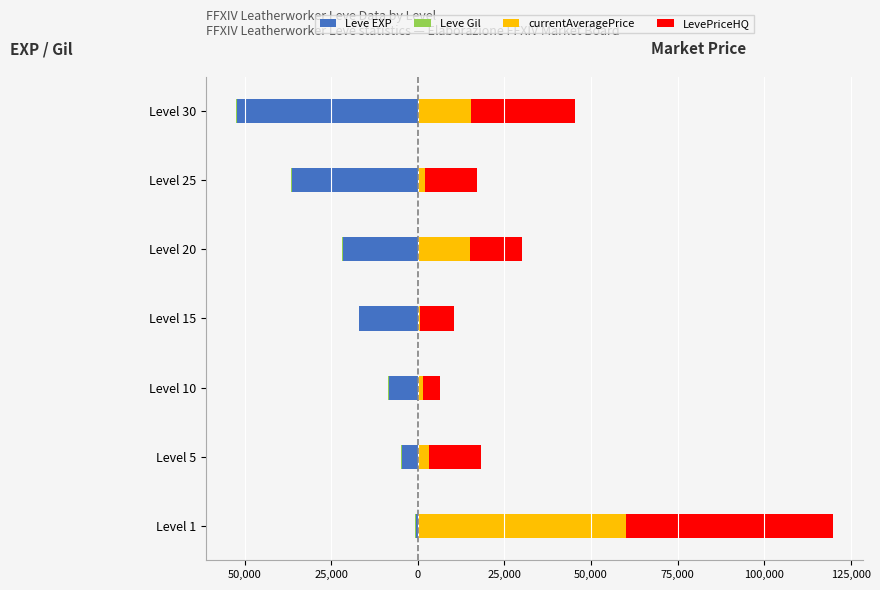

What are all the series names shown in the legend?

Leve EXP, Leve Gil, currentAveragePrice, LevePriceHQ